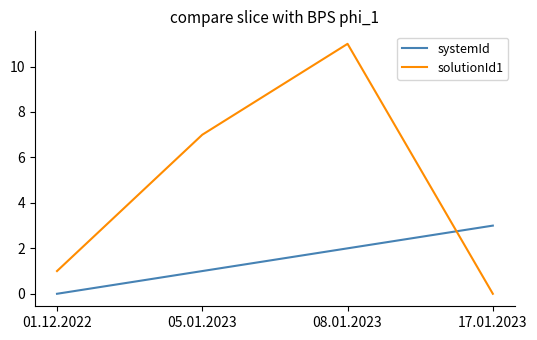

Is it true that solutionId1 equals 0 at 17.01.2023?

True